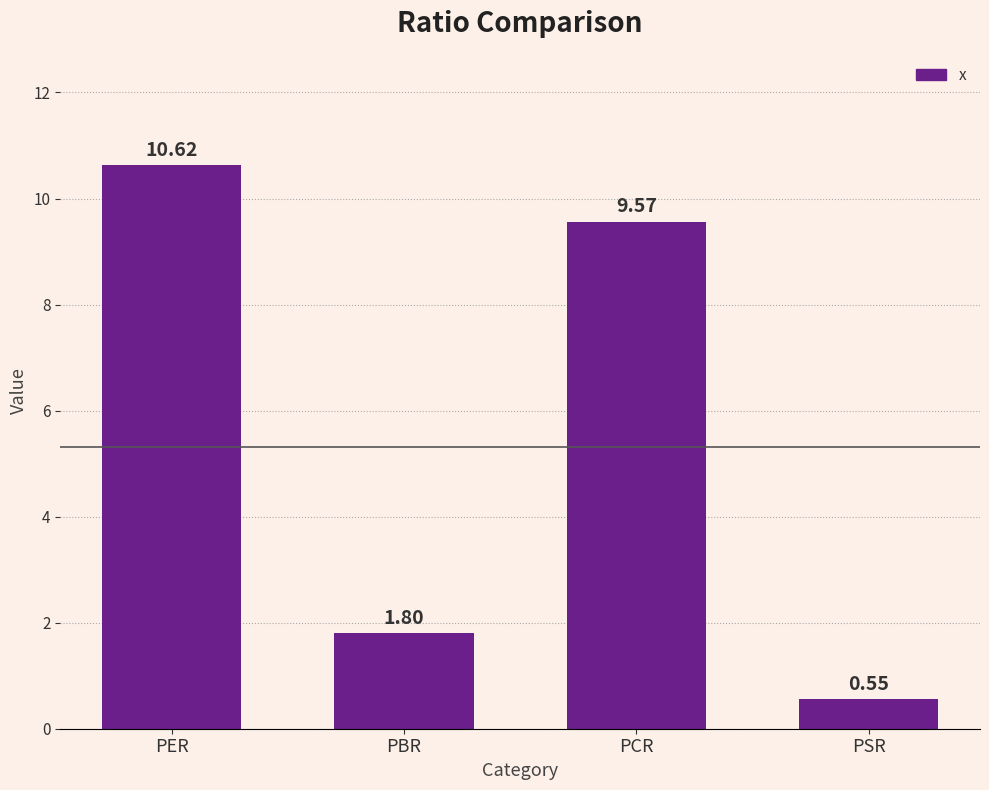

What is the difference between the values at PBR and PCR?

7.8